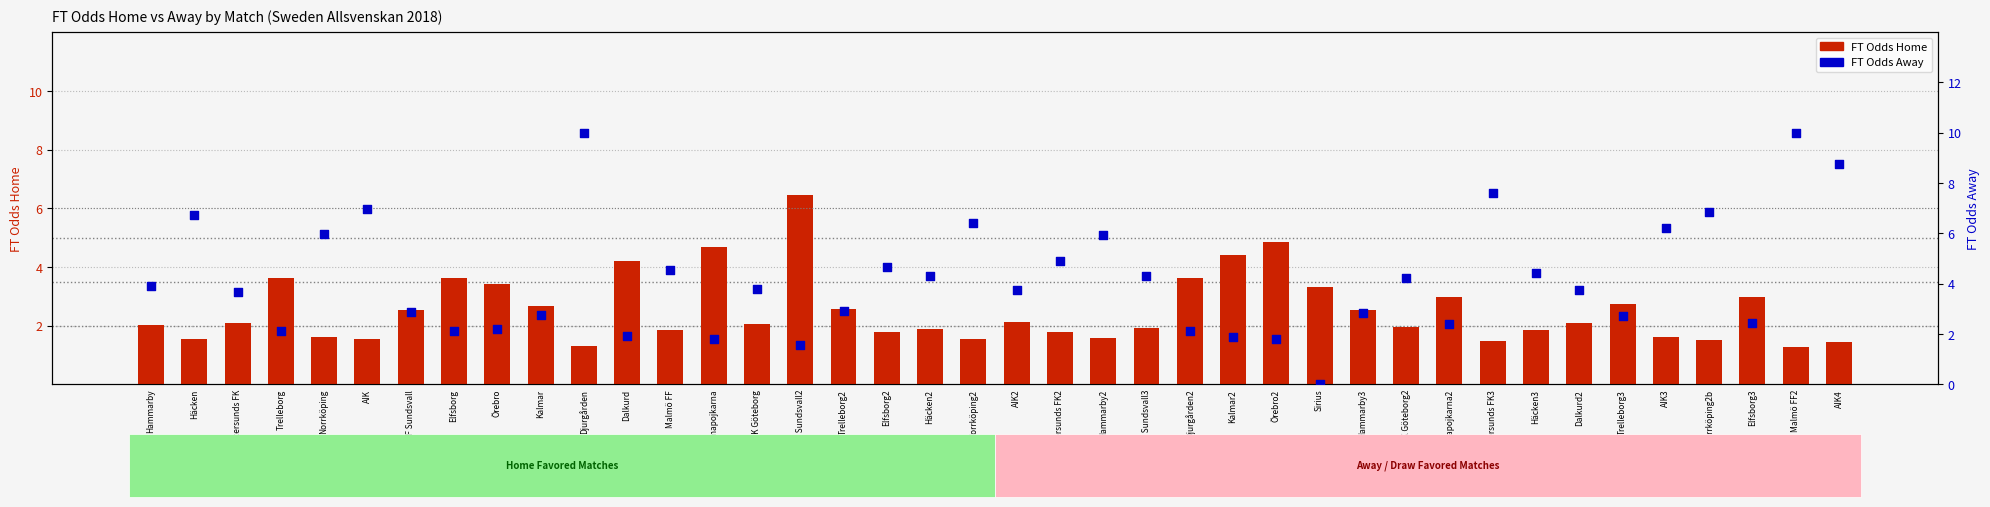

Is the value of FT Odds Home at Hammarby3 greater than the value of FT Odds Away at Norrköping2?

No